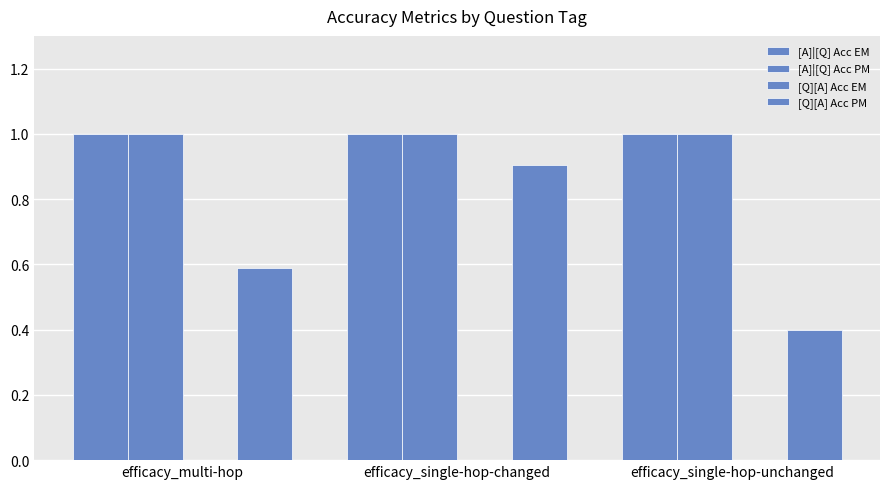

How many distinct data groups are displayed?

3